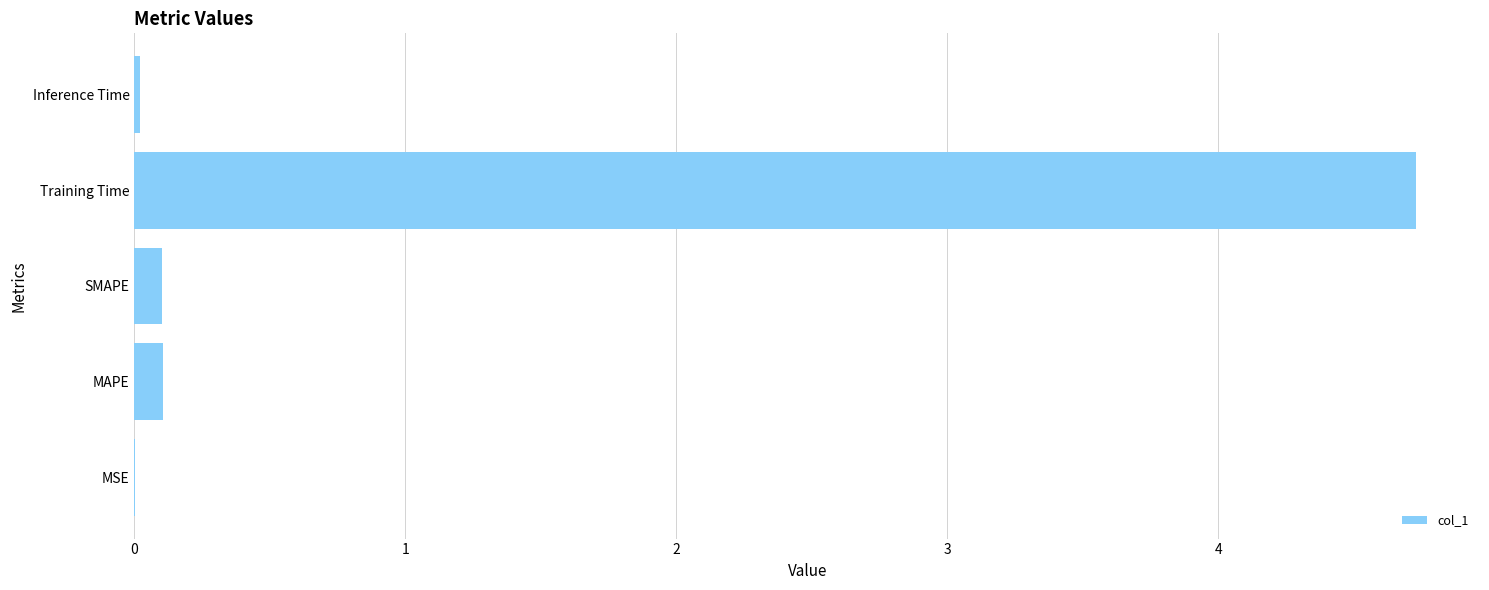

What is the sum of the values at MAPE and Training Time?

4.8